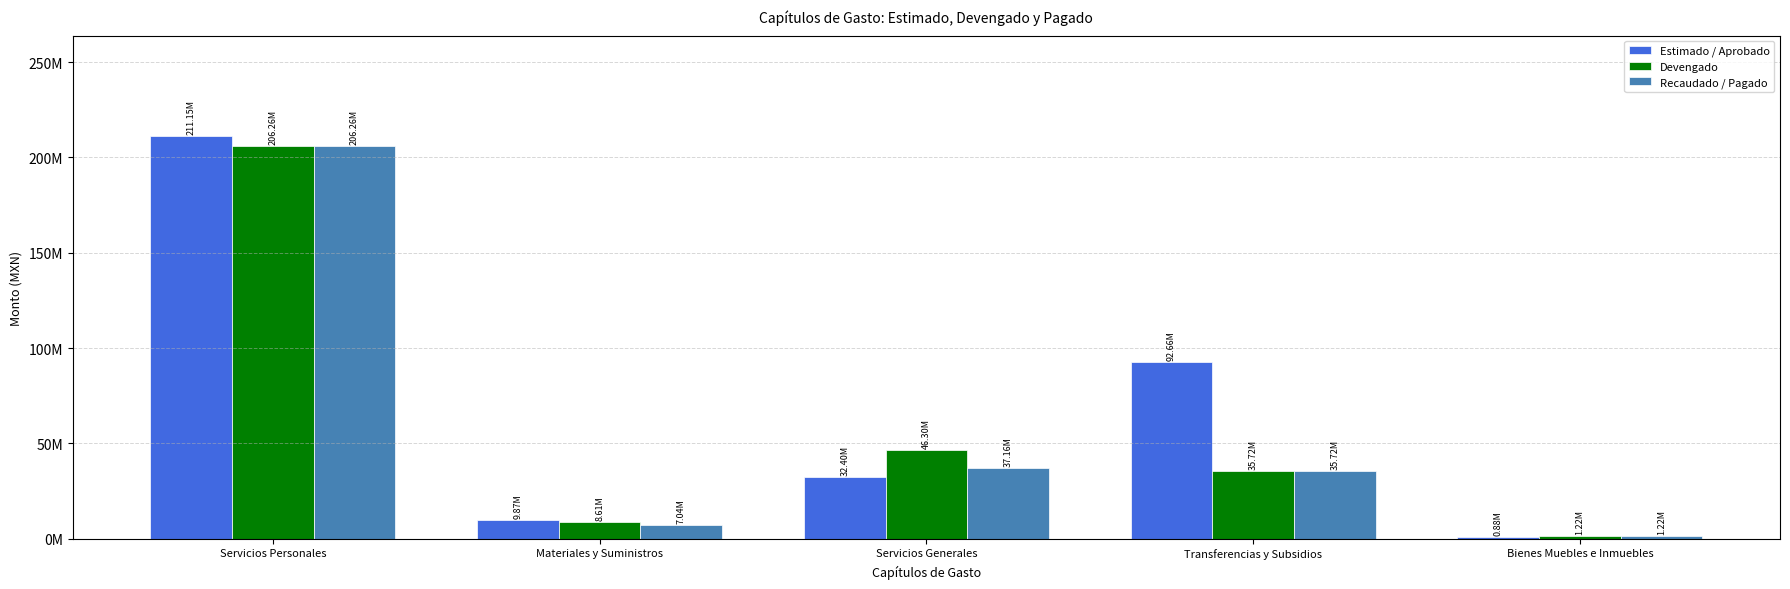

What is the sum of the Estimado / Aprobado values at Servicios Generales and Materiales y Suministros?

42272079.2